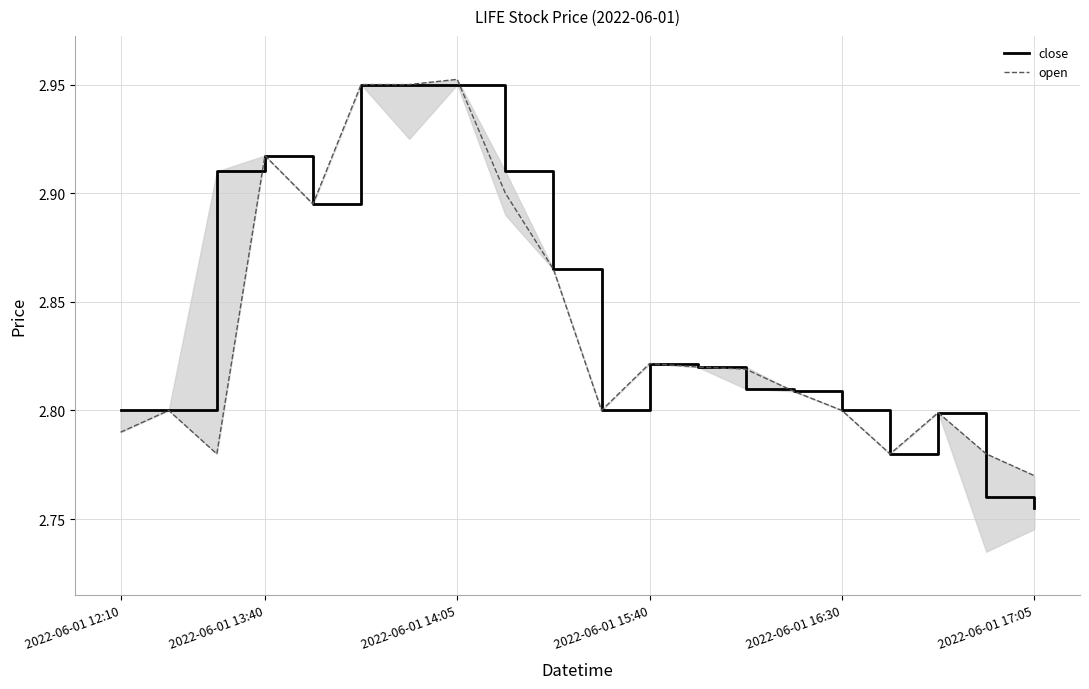

Which series has the widest spread of values?

close